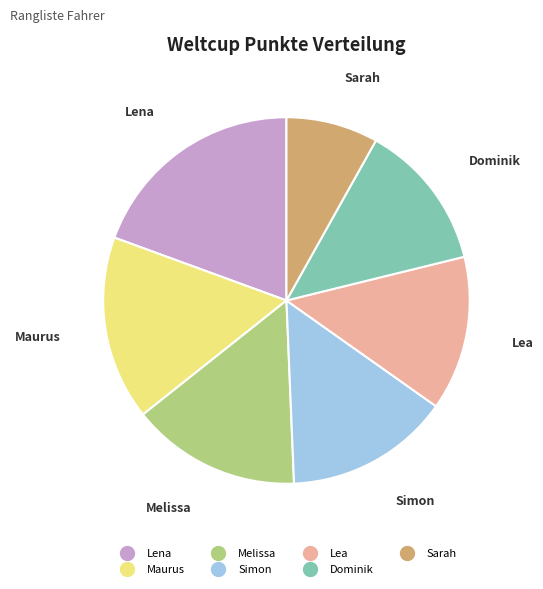

Is the sum of Maurus and Melissa greater than half?

No